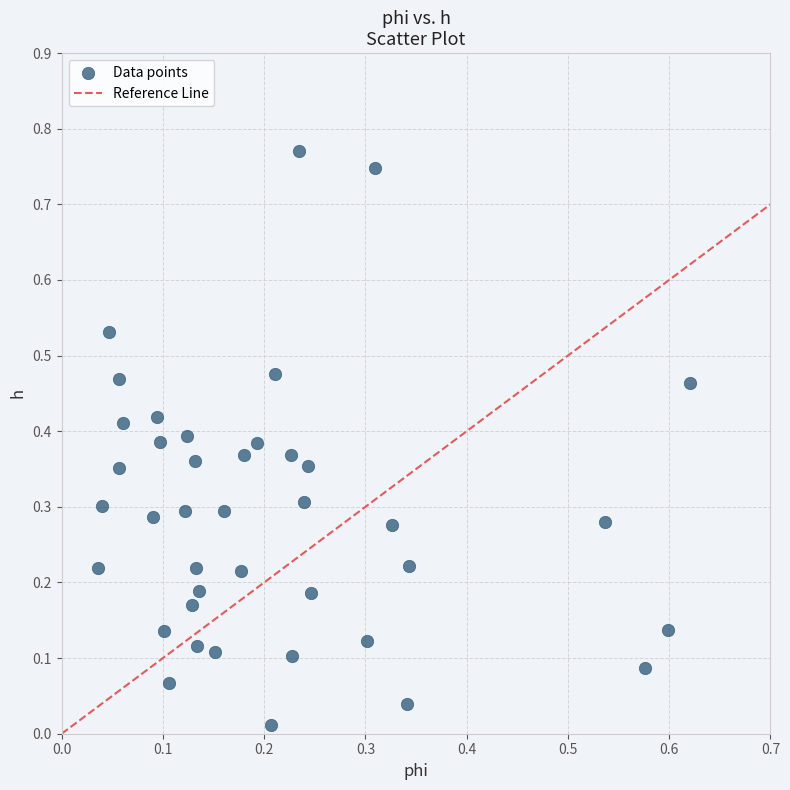

What is the range of X values (max minus min)?

0.6